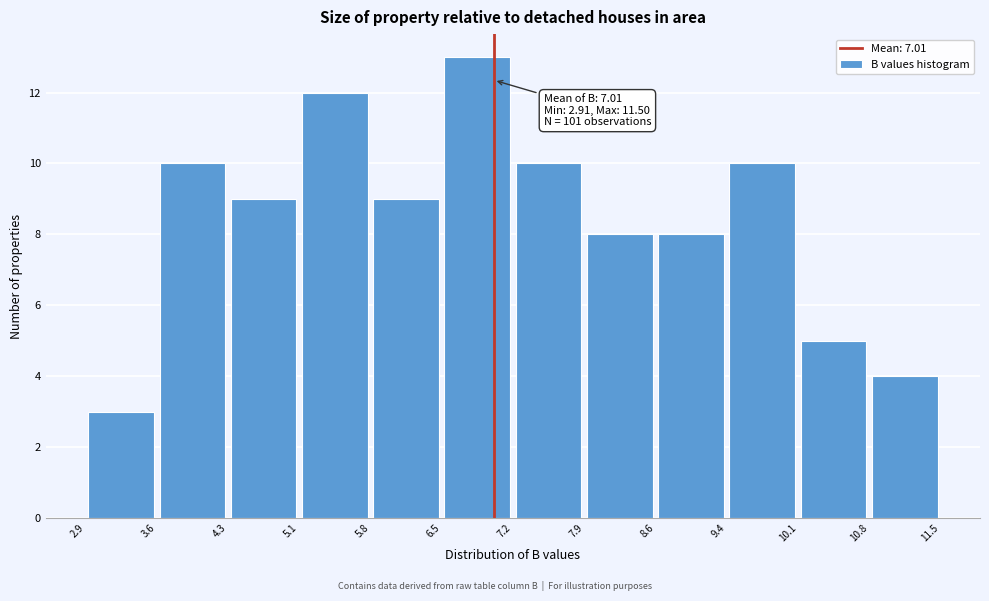

Over which range of the x-axis is the bar tallest?

6.5 to 7.2